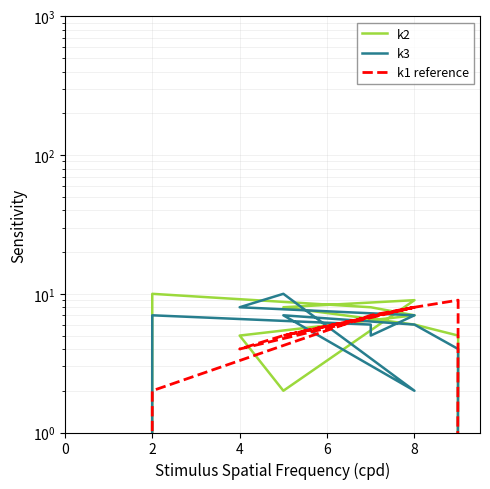

Which series ends up on top after the final intersection of k1 reference and k2?

k1 reference